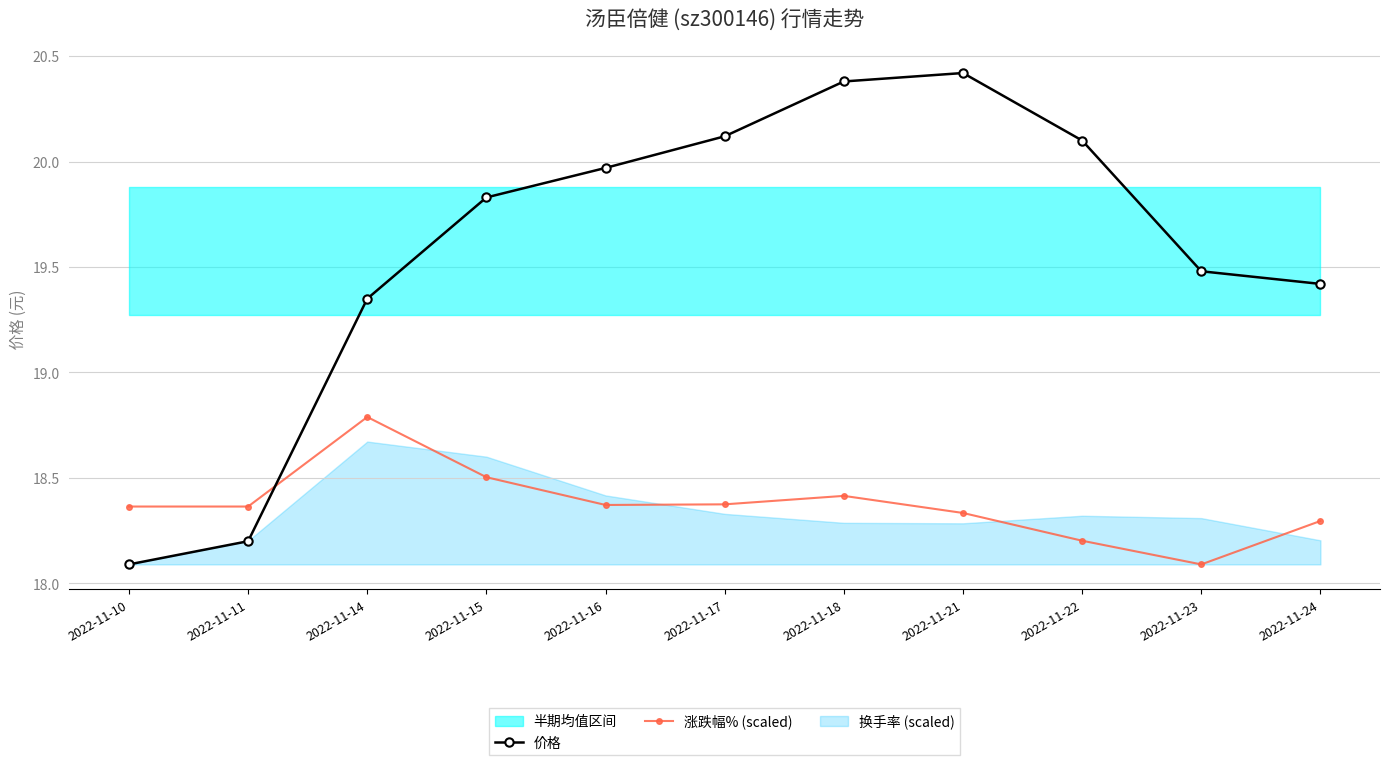

How many intersections are there between 价格 and 涨跌幅% (scaled)?

1